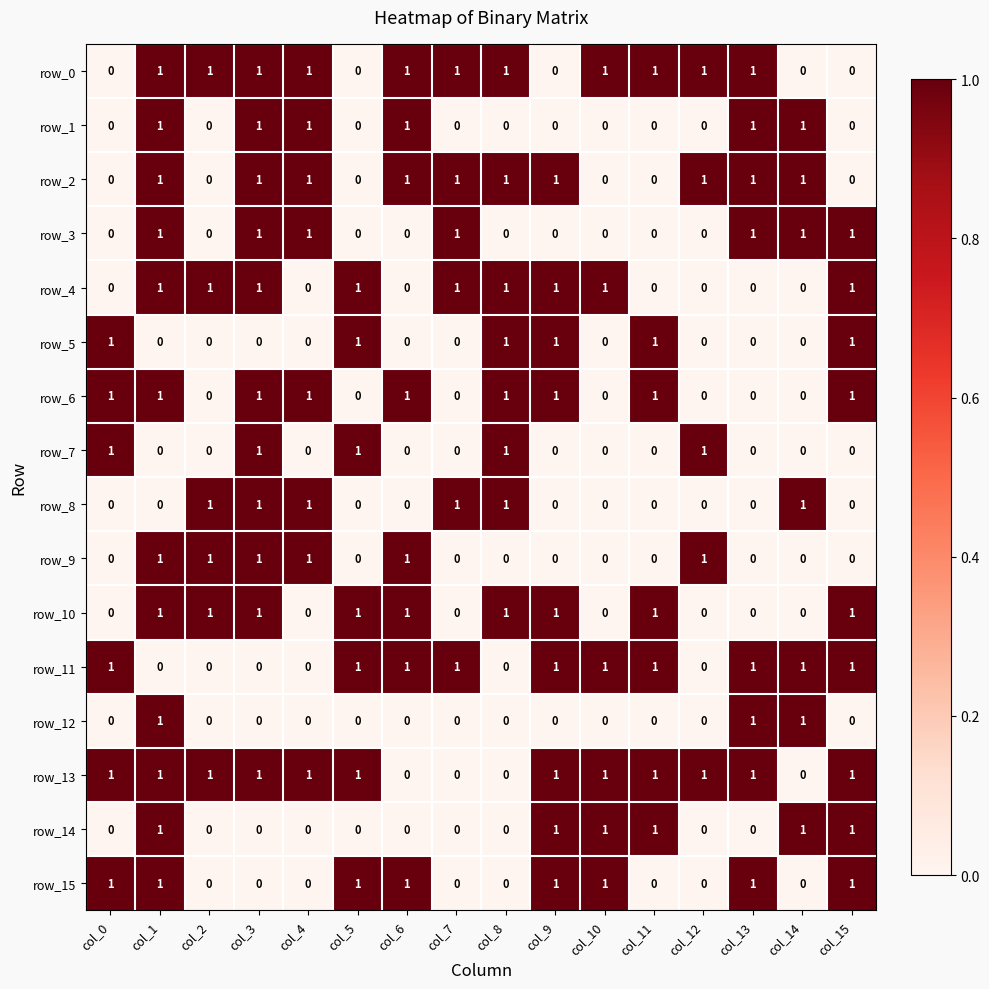

How many categories are shown in the chart?

16